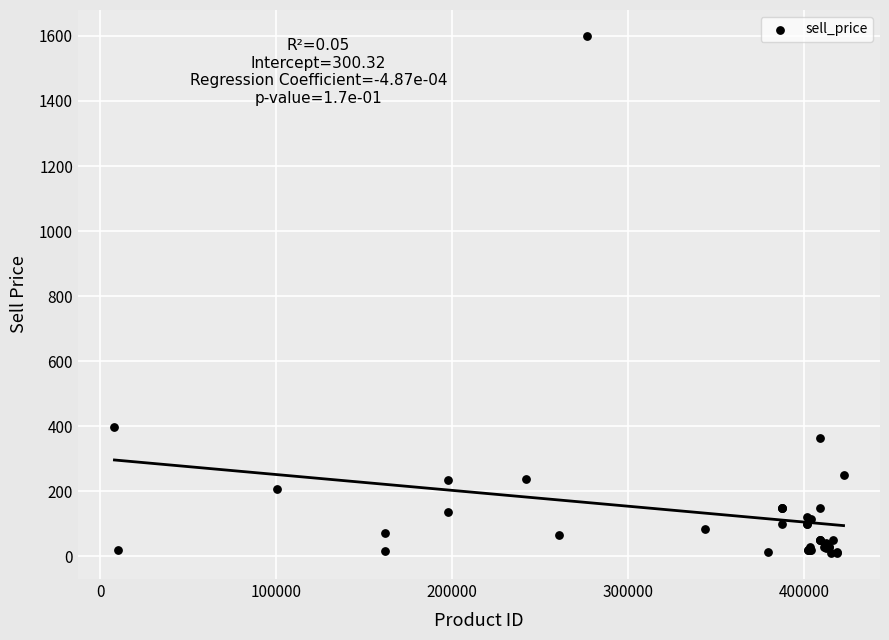

What Y value in the scatter plot is closest to 805?

399